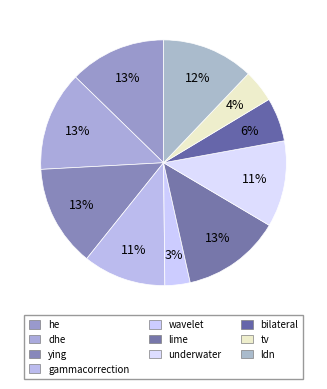

To the nearest percent, what is the average slice percentage?

10%